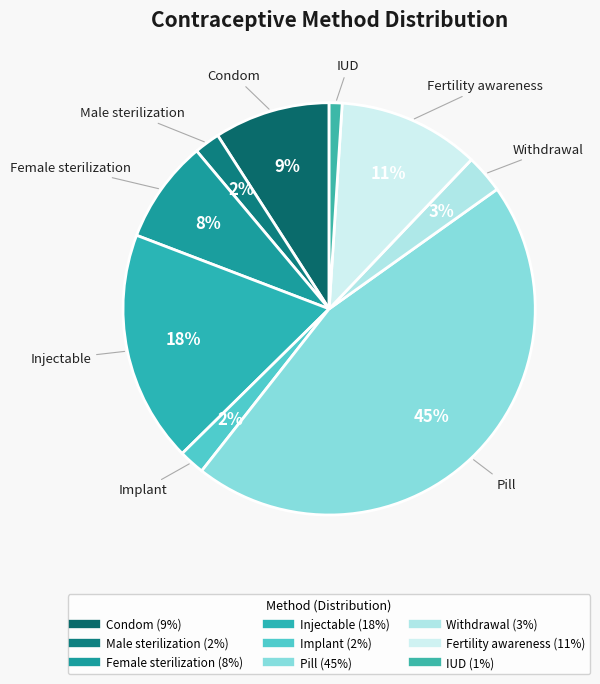

Combined, do Female sterilization and Withdrawal account for over 50%?

No